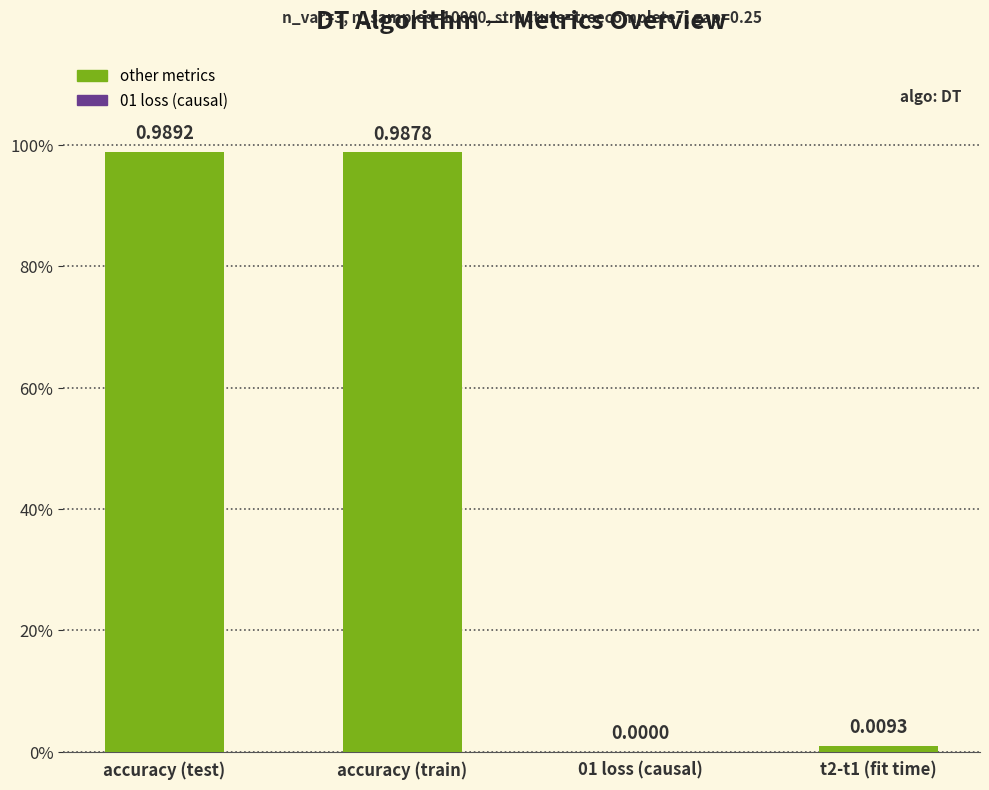

What is the change in value from accuracy (test) to 01 loss (causal)?

-1.0